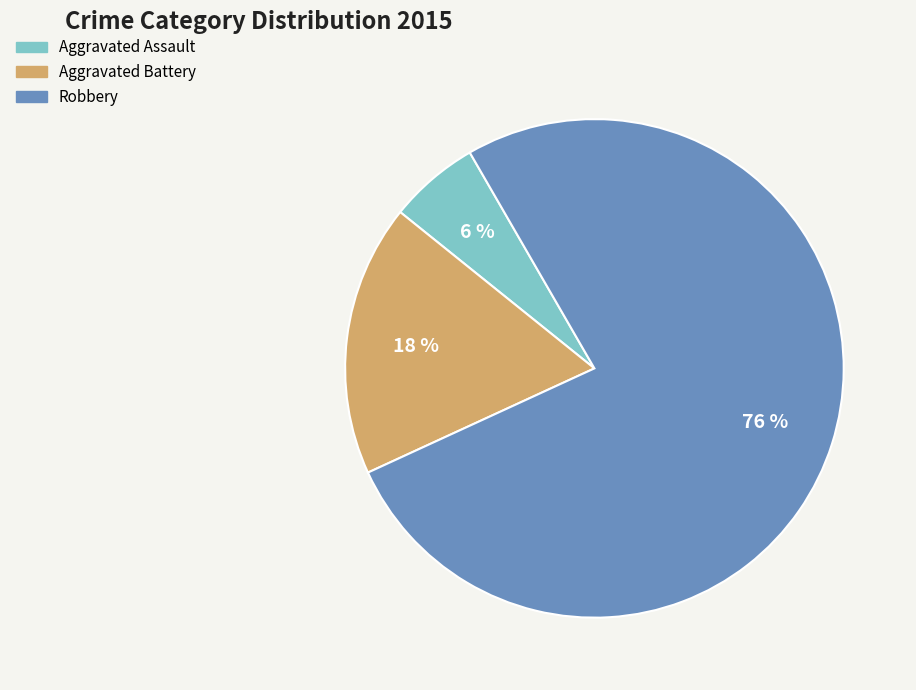

Which category accounts for the majority?

Robbery